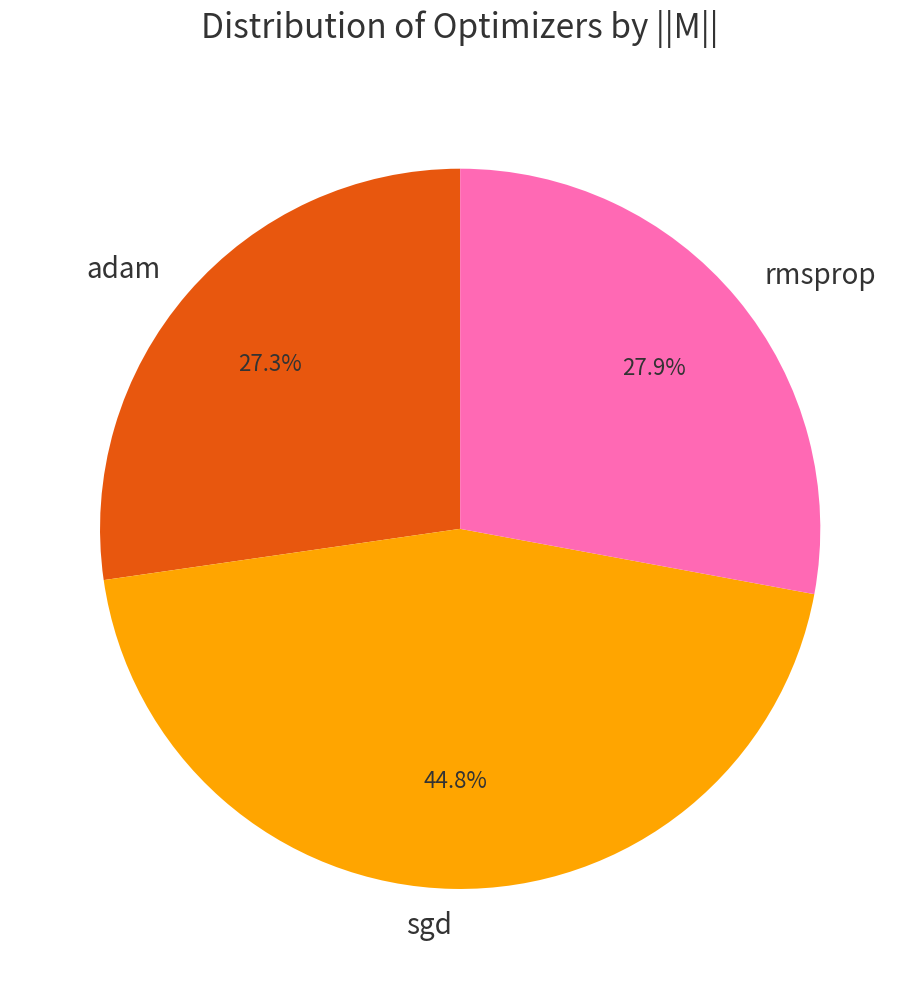

True or false: sgd accounts for 36% of the total.

False